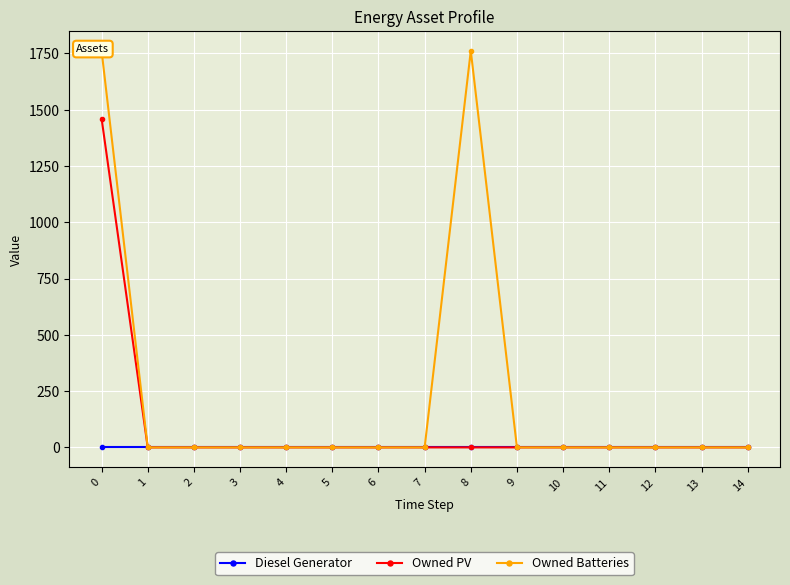

Reading left to right, list all the values displayed in this chart.

Diesel Generator: 0	0	0	0	0	0	0	0	0	0	0	0	0	0	0
Owned PV: 1461	0	0	0	0	0	0	0	0	0	0	0	0	0	0
Owned Batteries: 1762	0	0	0	0	0	0	0	1762	0	0	0	0	0	0